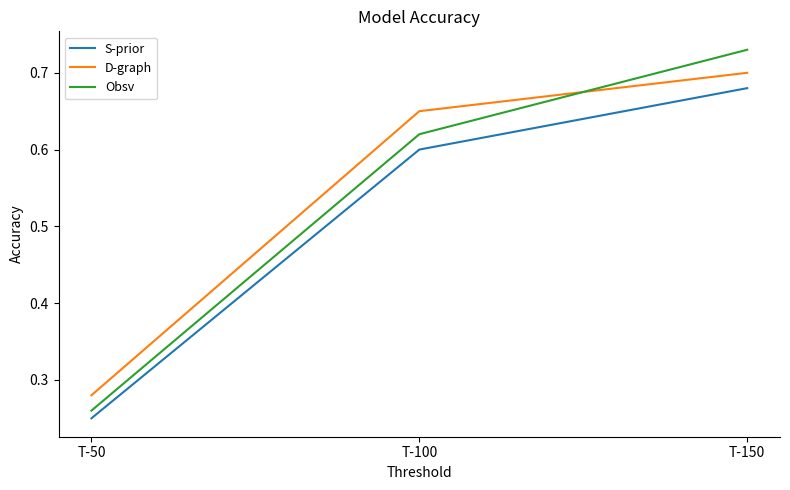

At which category is the sum across all series the highest?

T-150